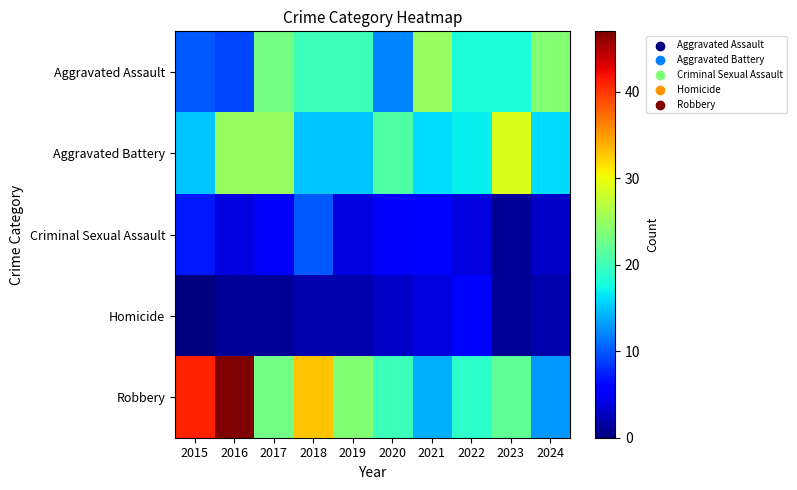

What is the total value across all series at 2021?

65